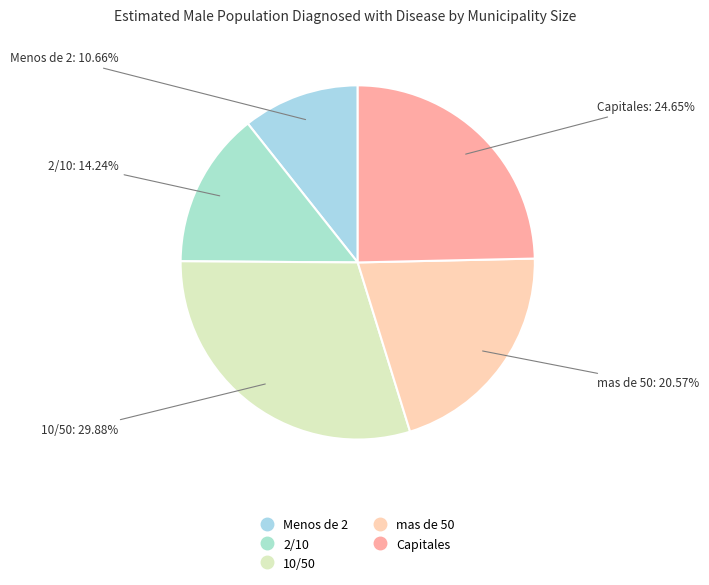

Which slice is the smallest?

Menos de 2